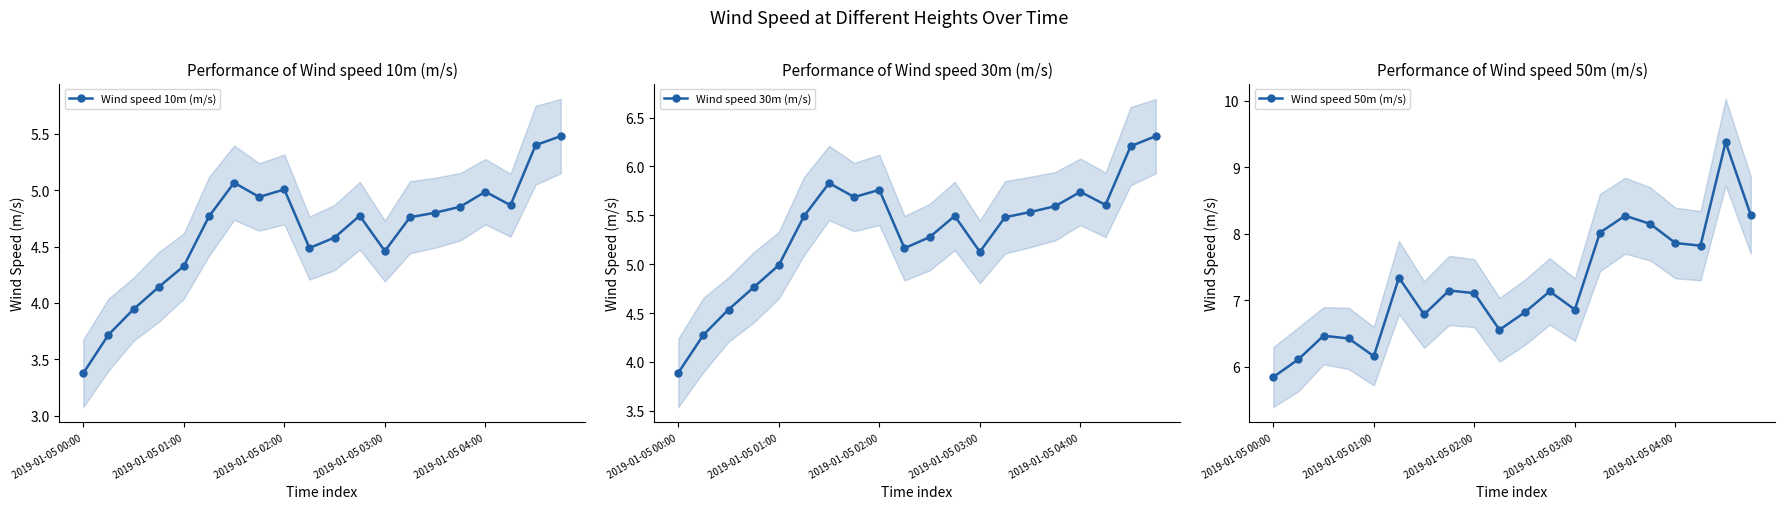

Reading right to left, extract all data points from this chart.

Wind speed 10m (m/s): 5.5	5.4	4.9	5.0	4.9	4.8	4.8	4.5	4.8	4.6	4.5	5.0	4.9	5.1	4.8	4.3	4.1	3.9	3.7	3.4
Wind speed 30m (m/s): 6.3	6.2	5.6	5.7	5.6	5.5	5.5	5.1	5.5	5.3	5.2	5.8	5.7	5.8	5.5	5.0	4.8	4.5	4.3	3.9
Wind speed 50m (m/s): 8.3	9.4	7.8	7.9	8.1	8.3	8.0	6.9	7.1	6.8	6.6	7.1	7.1	6.8	7.3	6.2	6.4	6.5	6.1	5.8